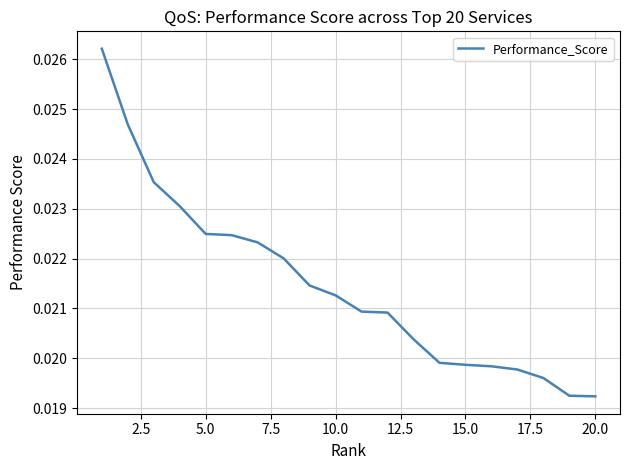

How many lines are shown in the chart?

1